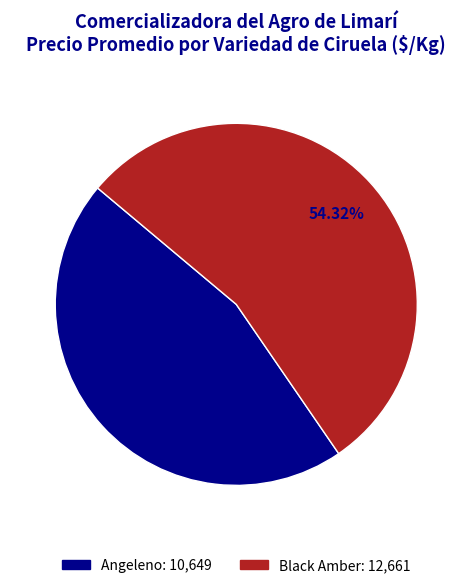

How many slices are in this pie chart?

2